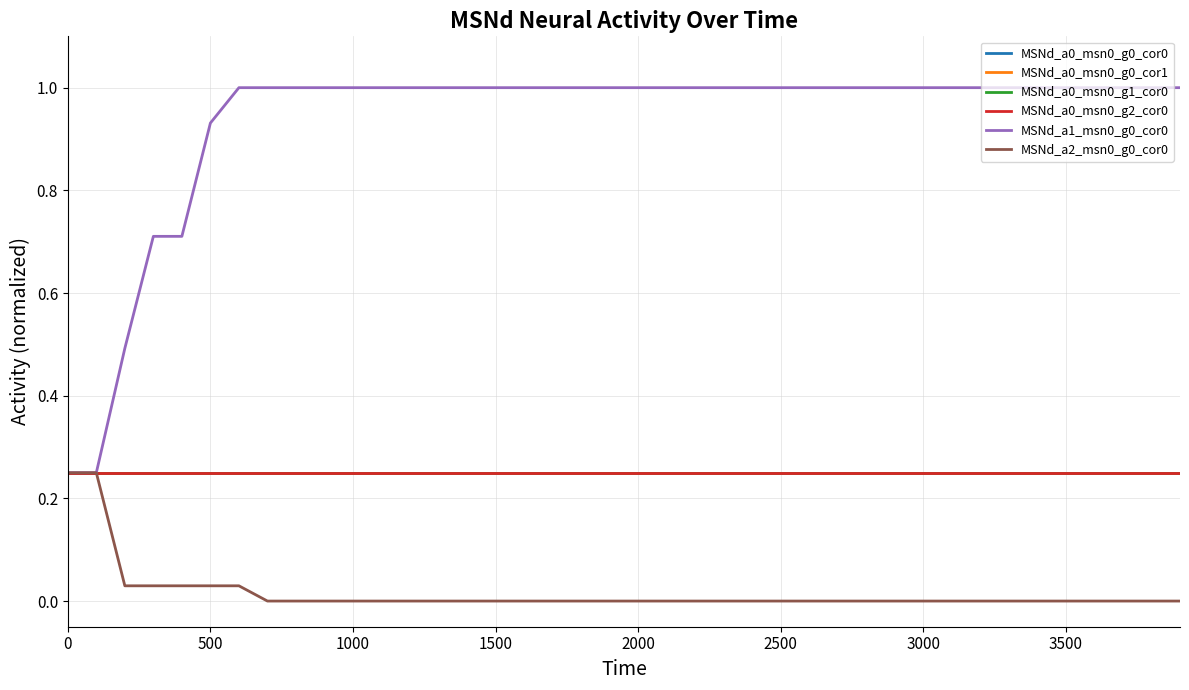

Reading left to right, list all the values displayed in this chart.

MSNd_a0_msn0_g0_cor0: 0.2	0.2	0.2	0.2	0.2	0.2	0.2	0.2	0.2	0.2	0.2	0.2	0.2	0.2	0.2	0.2	0.2	0.2	0.2	0.2	0.2	0.2	0.2	0.2	0.2	0.2	0.2	0.2	0.2	0.2	0.2	0.2	0.2	0.2	0.2	0.2	0.2	0.2	0.2	0.2
MSNd_a0_msn0_g0_cor1: 0.2	0.2	0.2	0.2	0.2	0.2	0.2	0.2	0.2	0.2	0.2	0.2	0.2	0.2	0.2	0.2	0.2	0.2	0.2	0.2	0.2	0.2	0.2	0.2	0.2	0.2	0.2	0.2	0.2	0.2	0.2	0.2	0.2	0.2	0.2	0.2	0.2	0.2	0.2	0.2
MSNd_a0_msn0_g1_cor0: 0.2	0.2	0.2	0.2	0.2	0.2	0.2	0.2	0.2	0.2	0.2	0.2	0.2	0.2	0.2	0.2	0.2	0.2	0.2	0.2	0.2	0.2	0.2	0.2	0.2	0.2	0.2	0.2	0.2	0.2	0.2	0.2	0.2	0.2	0.2	0.2	0.2	0.2	0.2	0.2
MSNd_a0_msn0_g2_cor0: 0.2	0.2	0.2	0.2	0.2	0.2	0.2	0.2	0.2	0.2	0.2	0.2	0.2	0.2	0.2	0.2	0.2	0.2	0.2	0.2	0.2	0.2	0.2	0.2	0.2	0.2	0.2	0.2	0.2	0.2	0.2	0.2	0.2	0.2	0.2	0.2	0.2	0.2	0.2	0.2
MSNd_a1_msn0_g0_cor0: 0.2	0.2	0.5	0.7	0.7	0.9	1.0	1.0	1.0	1.0	1.0	1.0	1.0	1.0	1.0	1.0	1.0	1.0	1.0	1.0	1.0	1.0	1.0	1.0	1.0	1.0	1.0	1.0	1.0	1.0	1.0	1.0	1.0	1.0	1.0	1.0	1.0	1.0	1.0	1.0
MSNd_a2_msn0_g0_cor0: 0.2	0.2	0.0	0.0	0.0	0.0	0.0	0.0	0.0	0.0	0.0	0.0	0.0	0.0	0.0	0.0	0.0	0.0	0.0	0.0	0.0	0.0	0.0	0.0	0.0	0.0	0.0	0.0	0.0	0.0	0.0	0.0	0.0	0.0	0.0	0.0	0.0	0.0	0.0	0.0